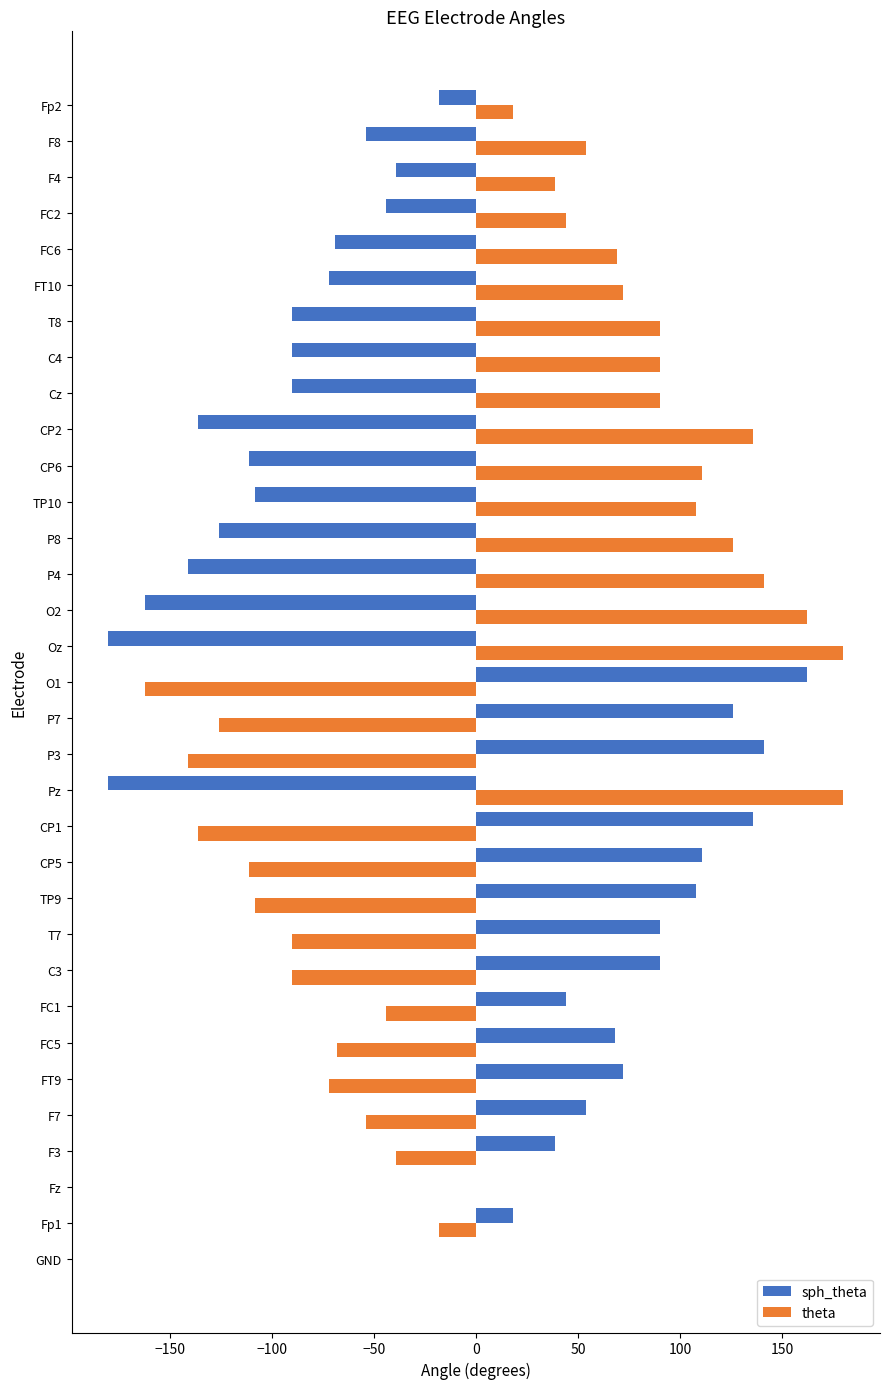

What is the sum of all theta values?

451